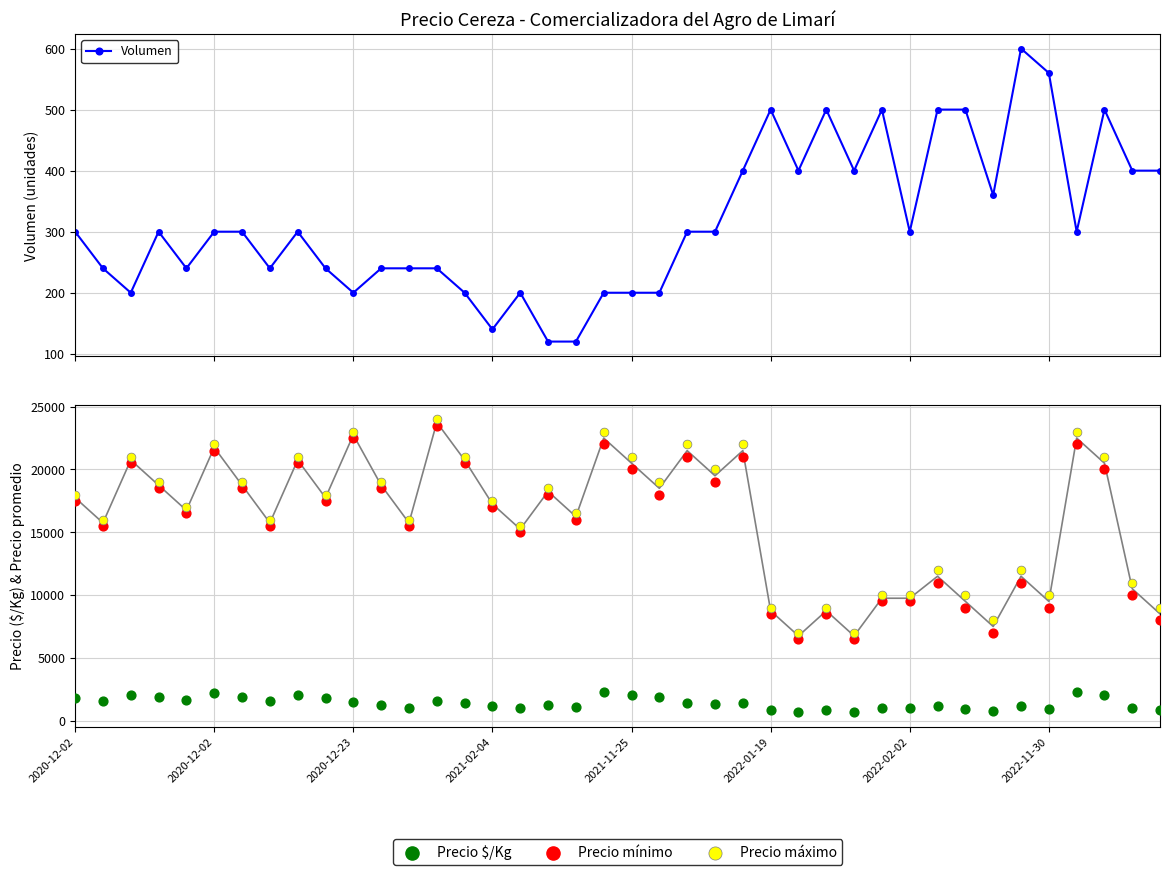

At how many categories does at least one series exceed 12291?

27